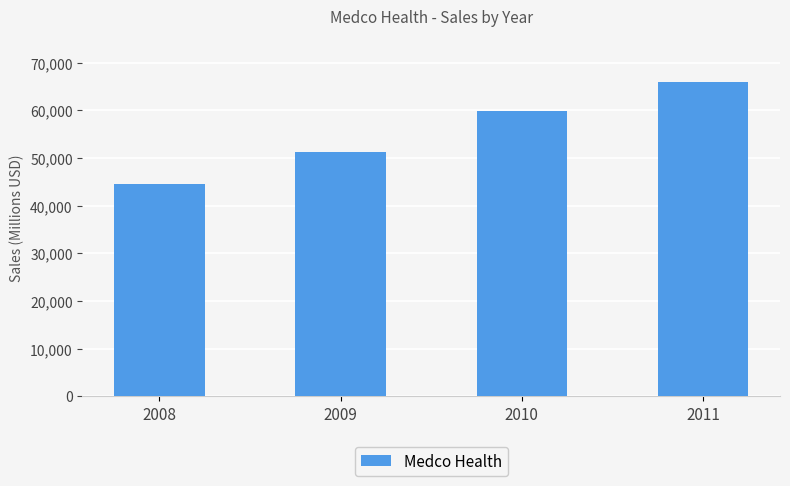

How many values are below 59800?

2